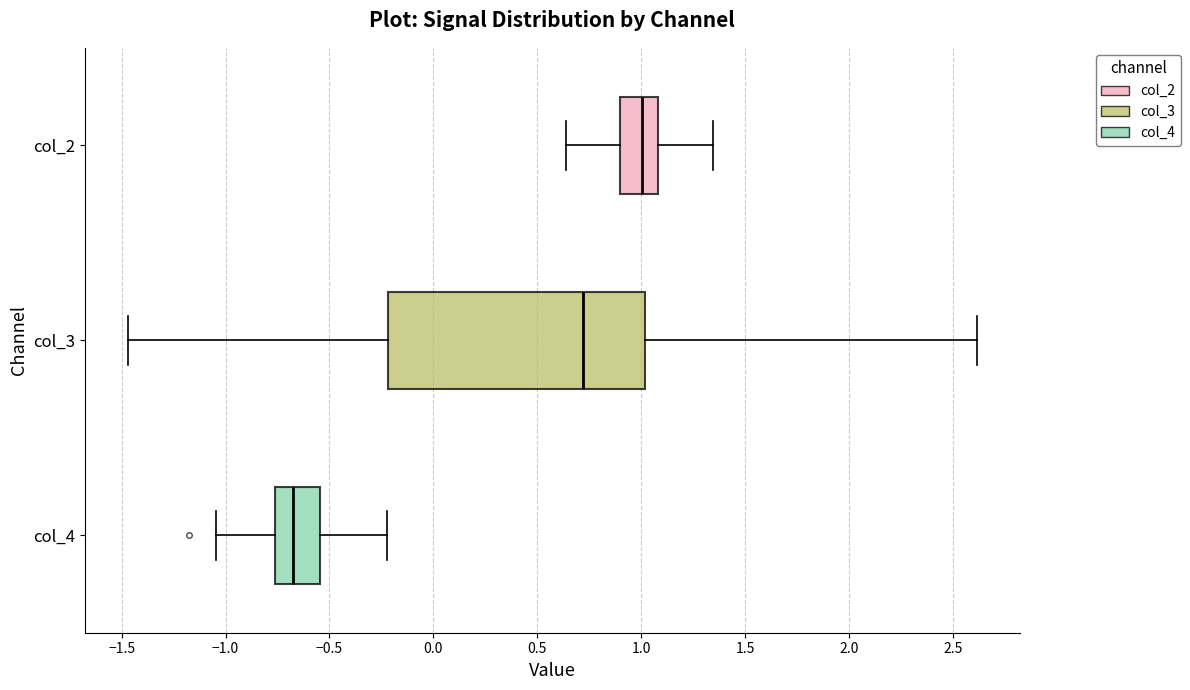

Where is the left edge of the box for col_2 on the x-axis? The values are not printed on the chart, so give them approximately, as read against the axis.

0.90